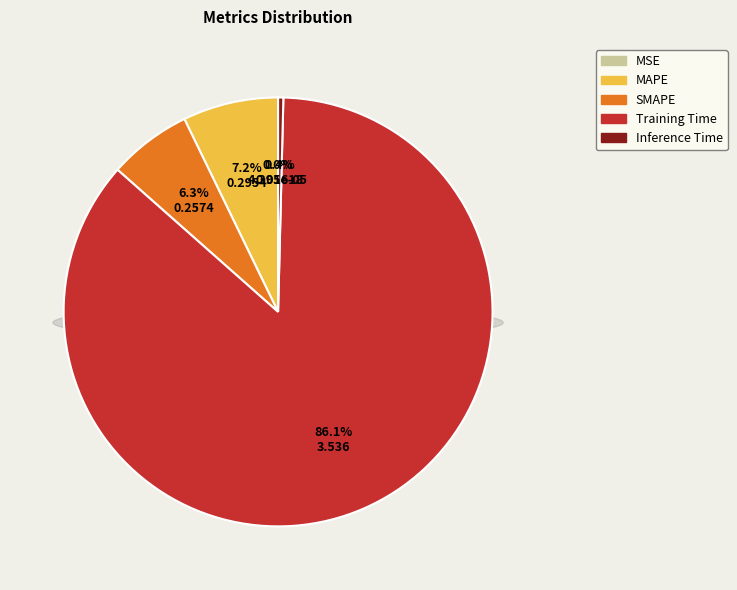

True or false: MAPE accounts for 2% of the total.

False